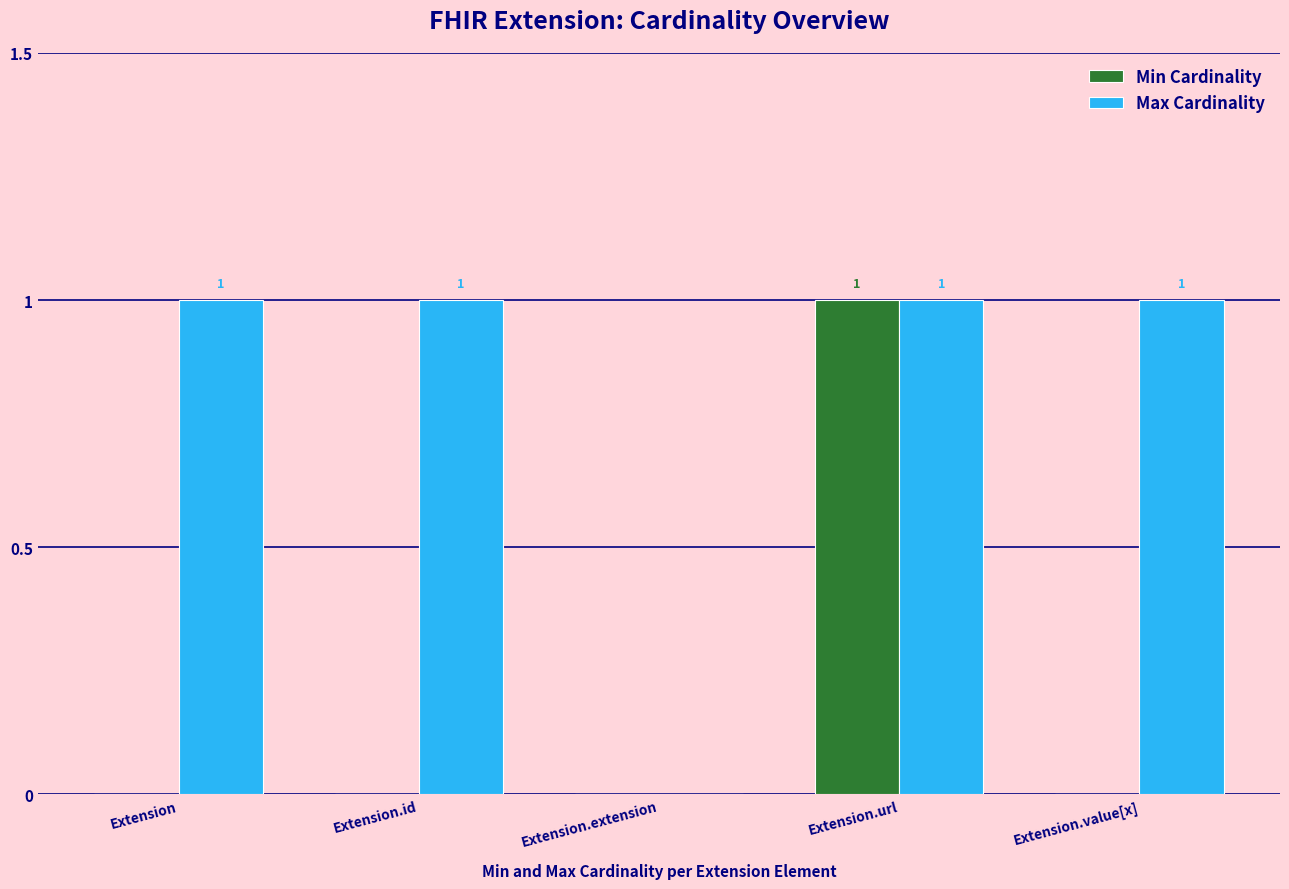

At which category is the sum across all series the highest?

Extension.url